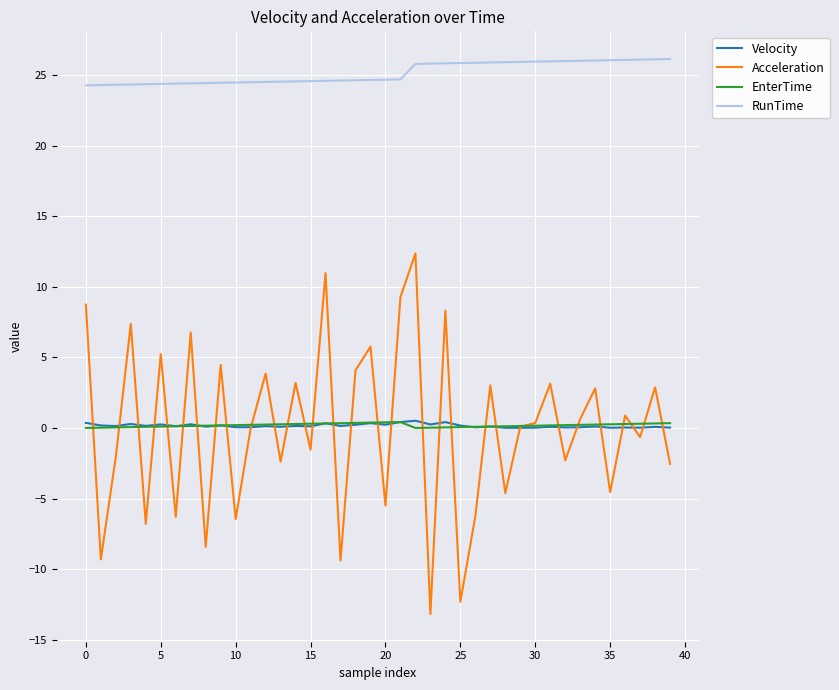

What is the difference between the maximum and second lowest values in the RunTime series?

1.8